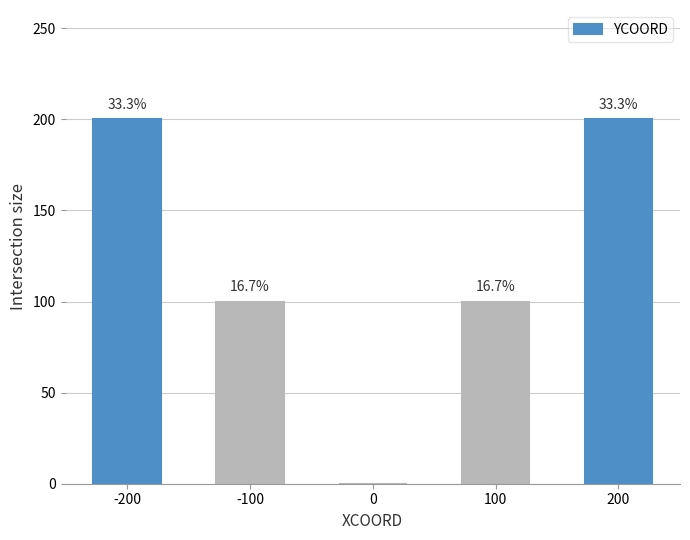

Is it true that the value at 200 is 200?

True